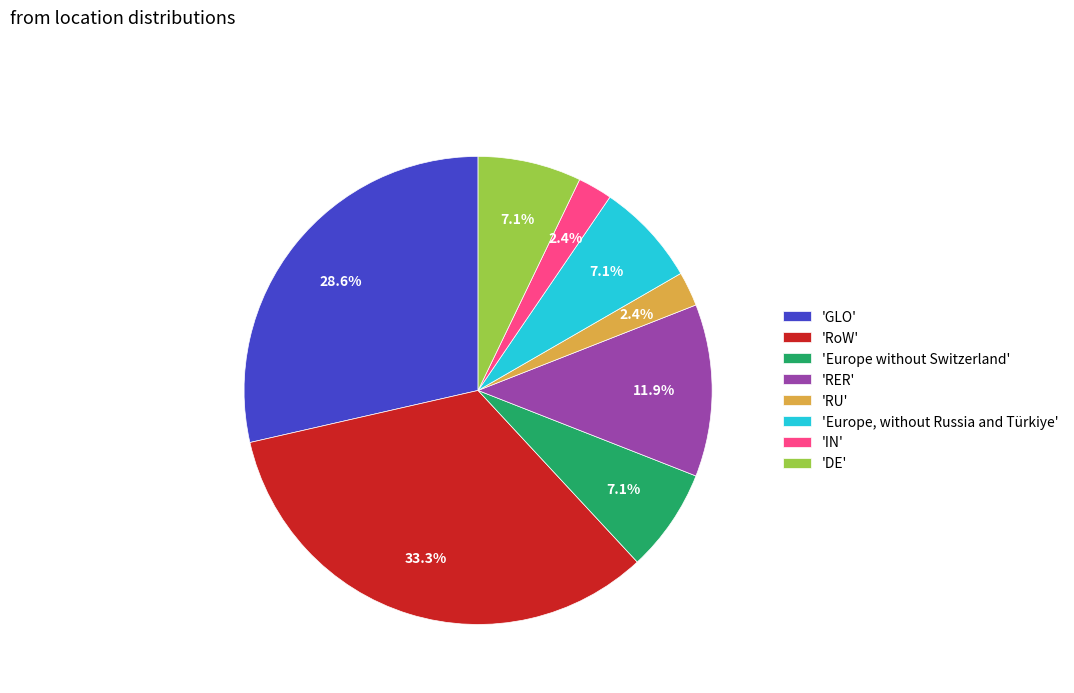

Does 'Europe, without Russia and Türkiye' account for over 50% of the chart?

No